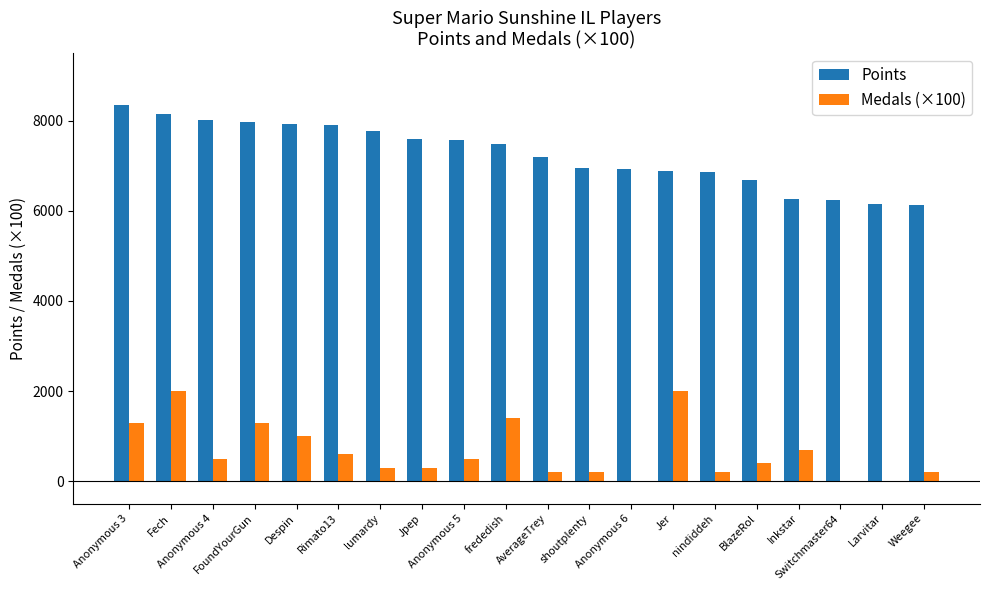

What is the greatest value displayed?

8357